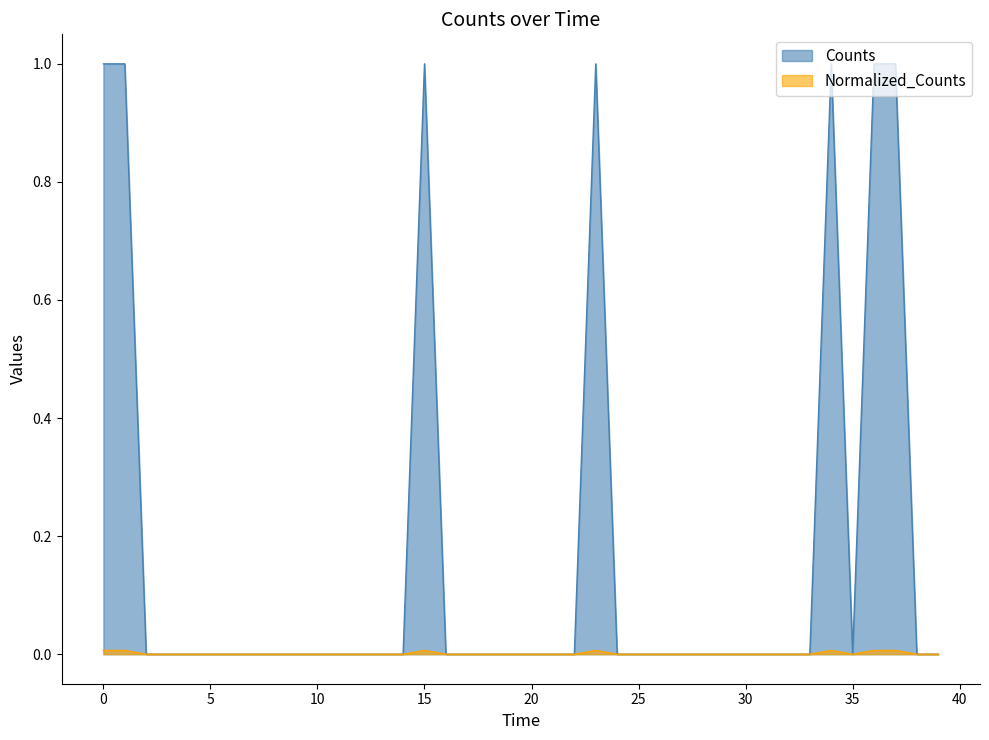

At which category does the chart reach its minimum across all series?

12000.0